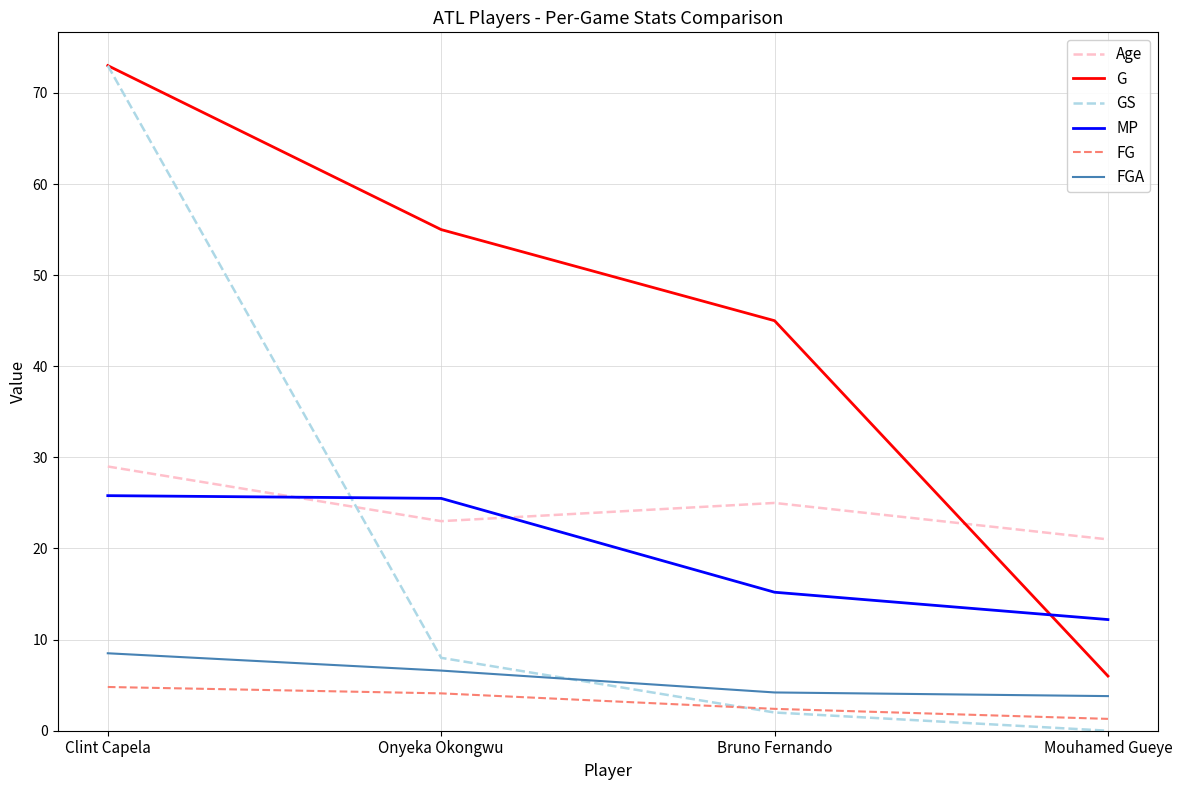

What are all the series names shown in the legend?

Age, G, GS, MP, FG, FGA